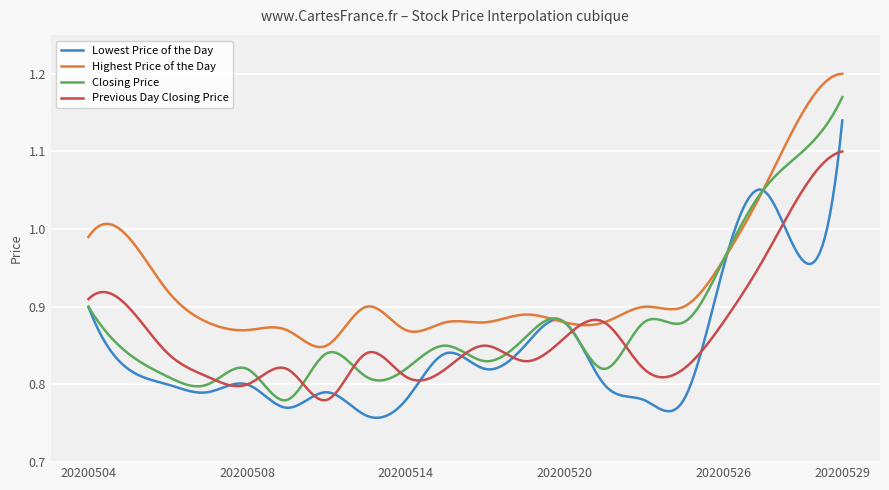

Which series has the largest total across all categories?

Highest Price of the Day